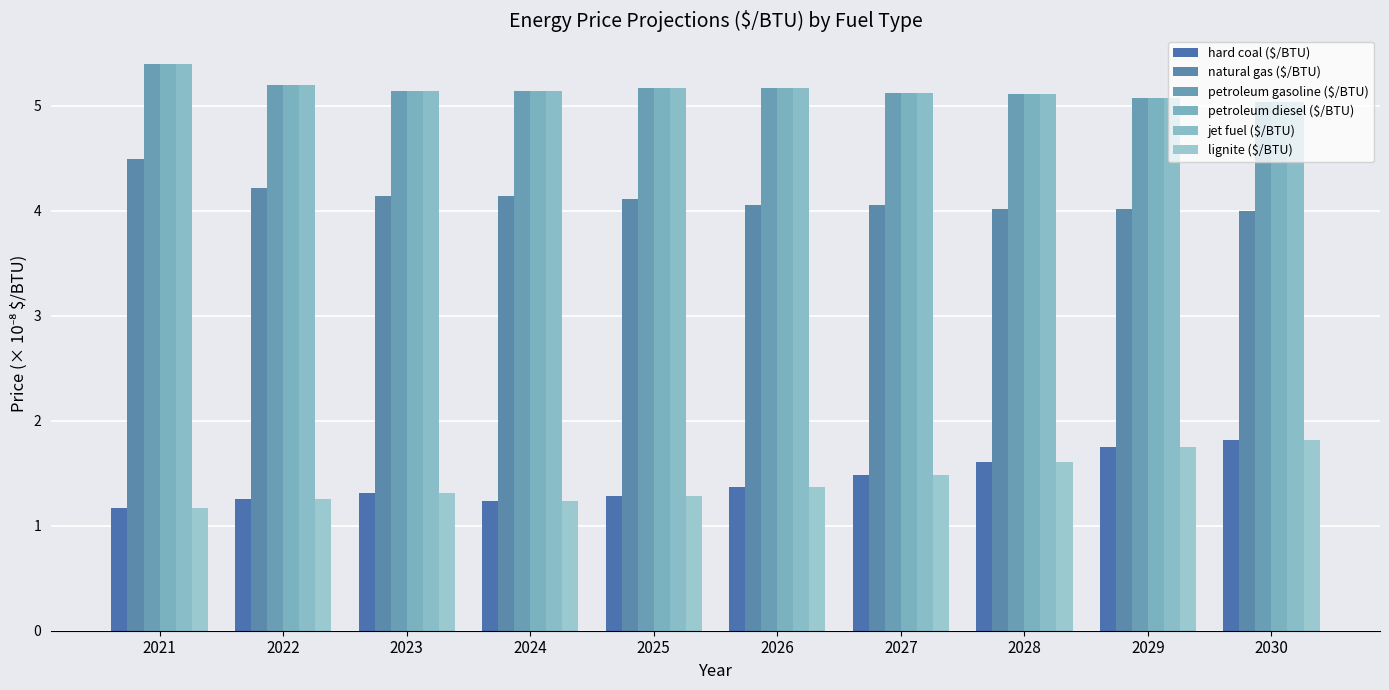

What is the value of the petroleum gasoline ($/BTU) bar at the 4th from the left?

5.1